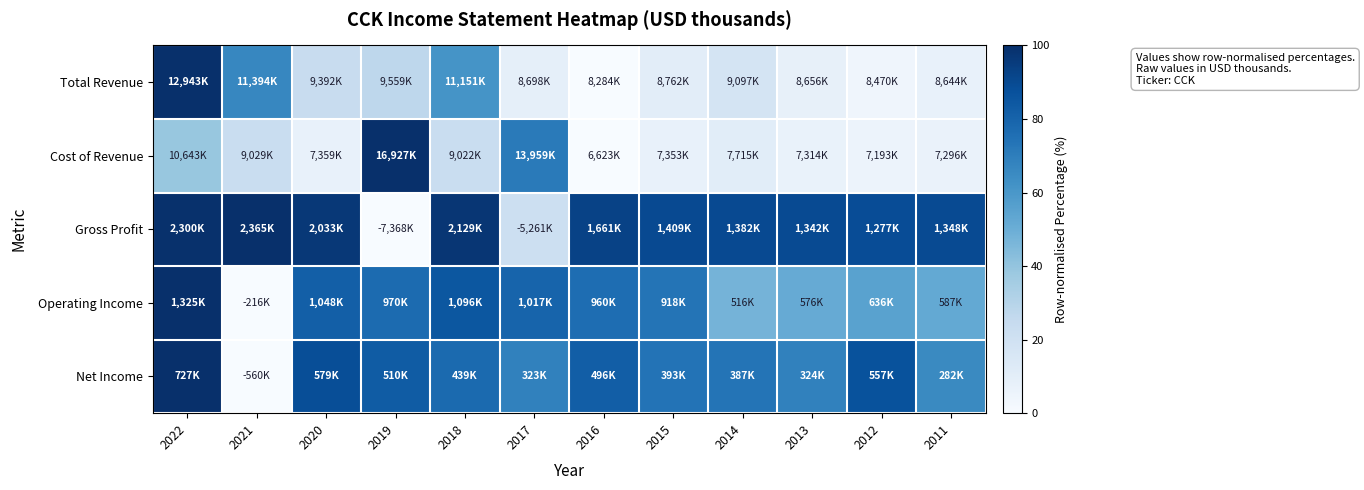

Between 2019 and 2011, which series saw the biggest shift?

Cost of Revenue